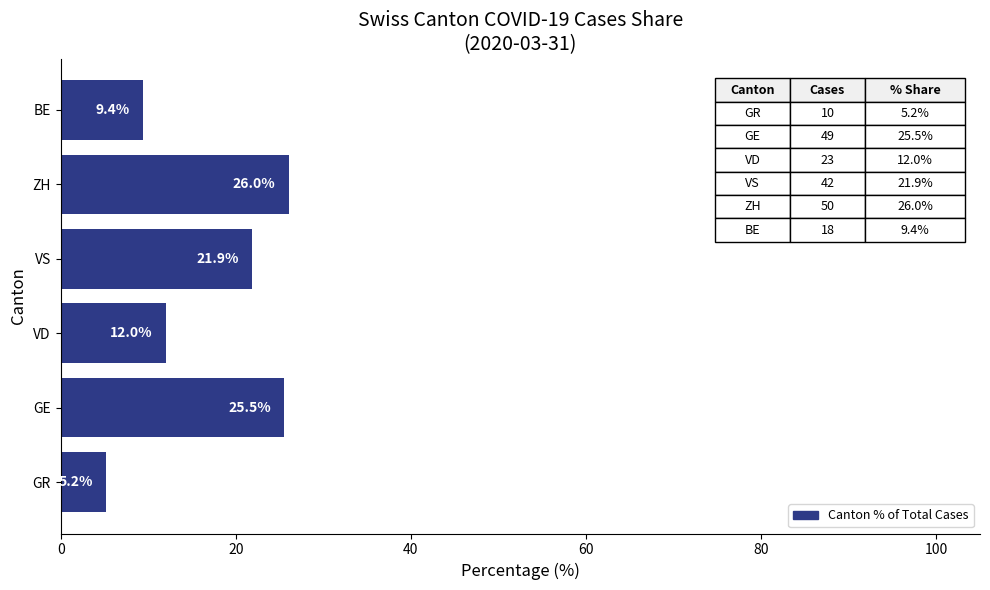

At which label is the value closest to 15?

VD